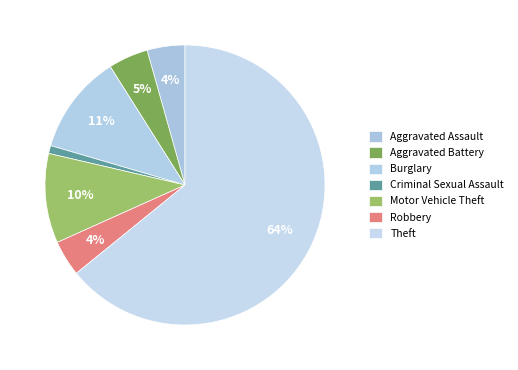

How many slices are in this pie chart?

7